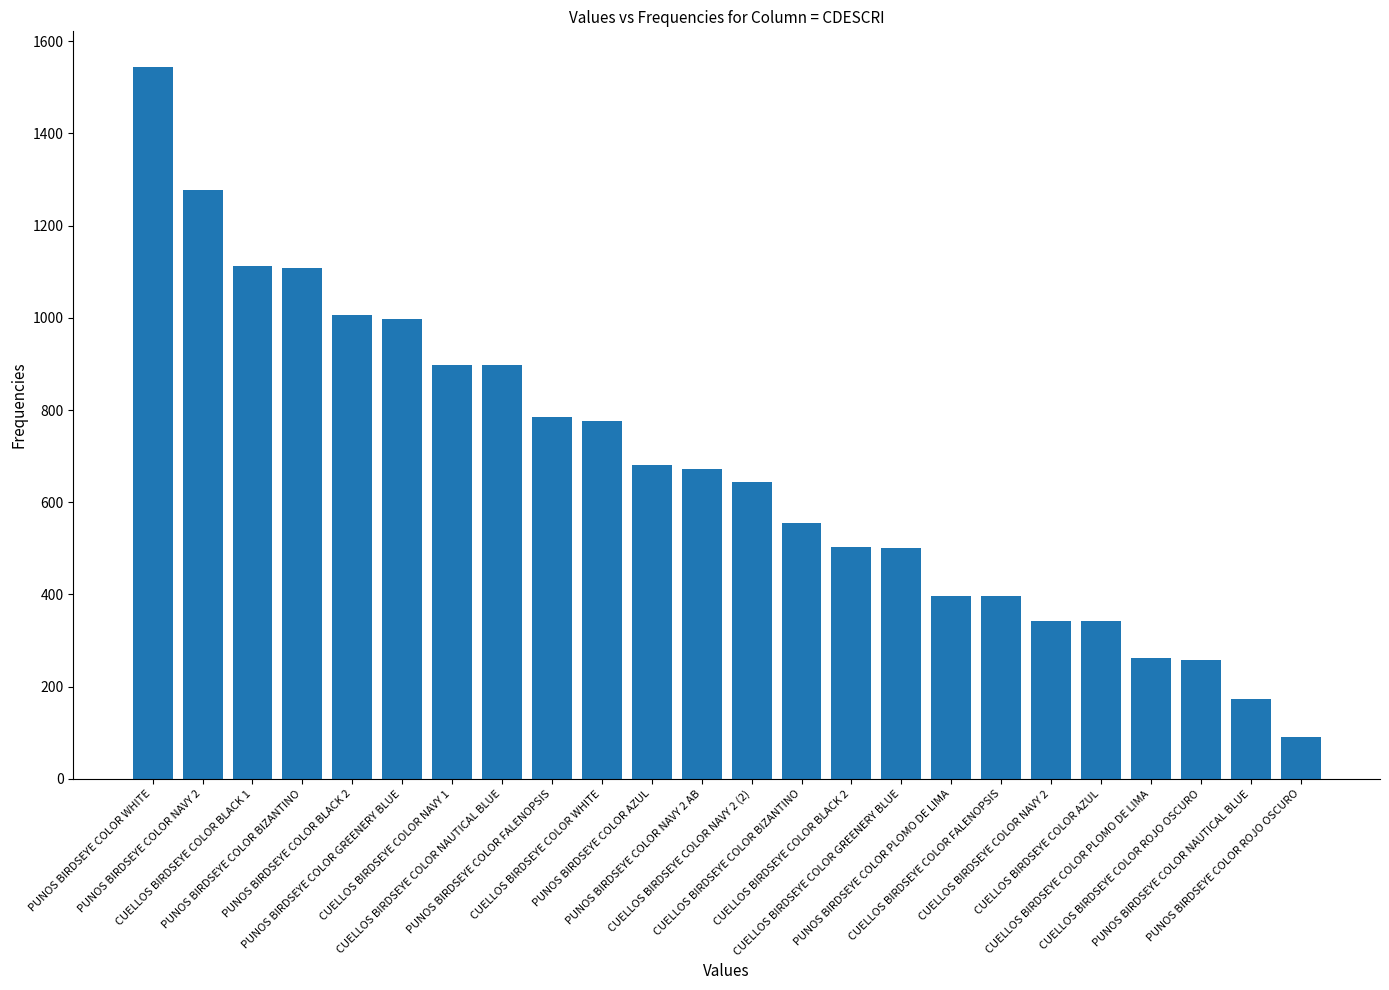

Which has a higher value, CUELLOS BIRDSEYE COLOR BLACK 1 or CUELLOS BIRDSEYE COLOR AZUL?

CUELLOS BIRDSEYE COLOR BLACK 1